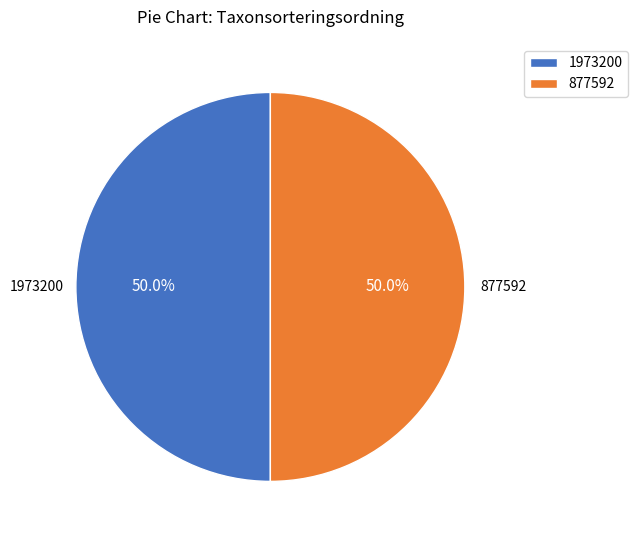

Is it true that 1973200 is 42% of the pie?

False